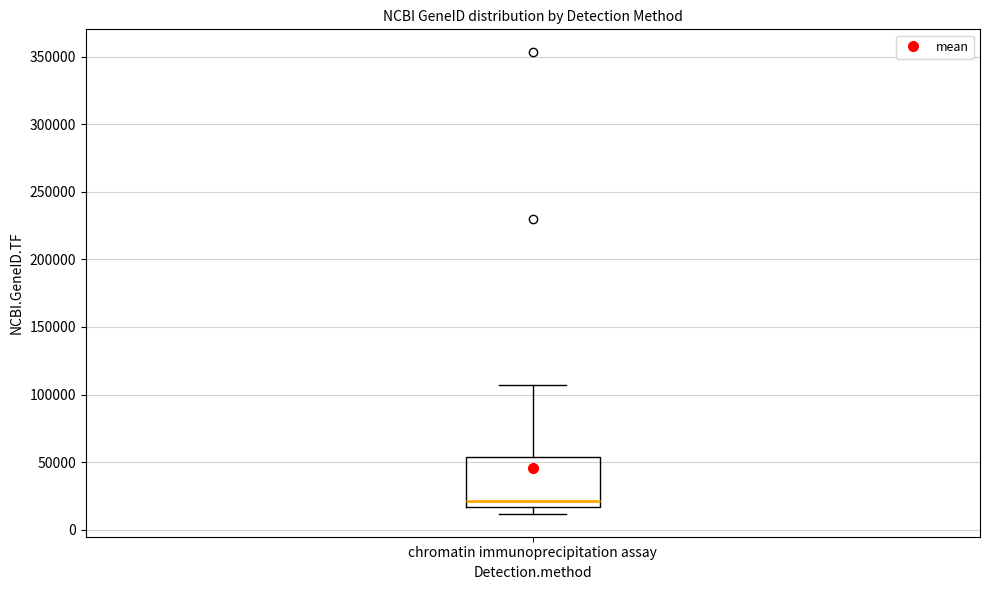

Transcribe this box plot: give where the median line is, the range the box spans, and where the two whiskers end, as read against the y-axis. The values are not printed on the chart, so give them approximately, as read against the axis.

median 20000, box 15000 to 55000, whiskers 10000 to 105000